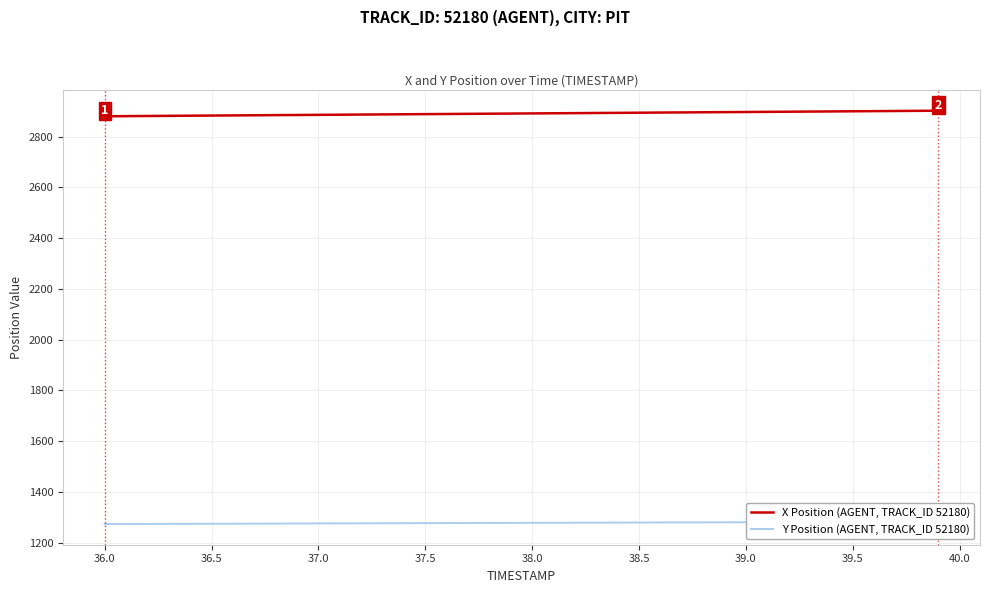

True or false: Y Position (AGENT, TRACK_ID 52180) and X Position (AGENT, TRACK_ID 52180) intersect in this chart.

False